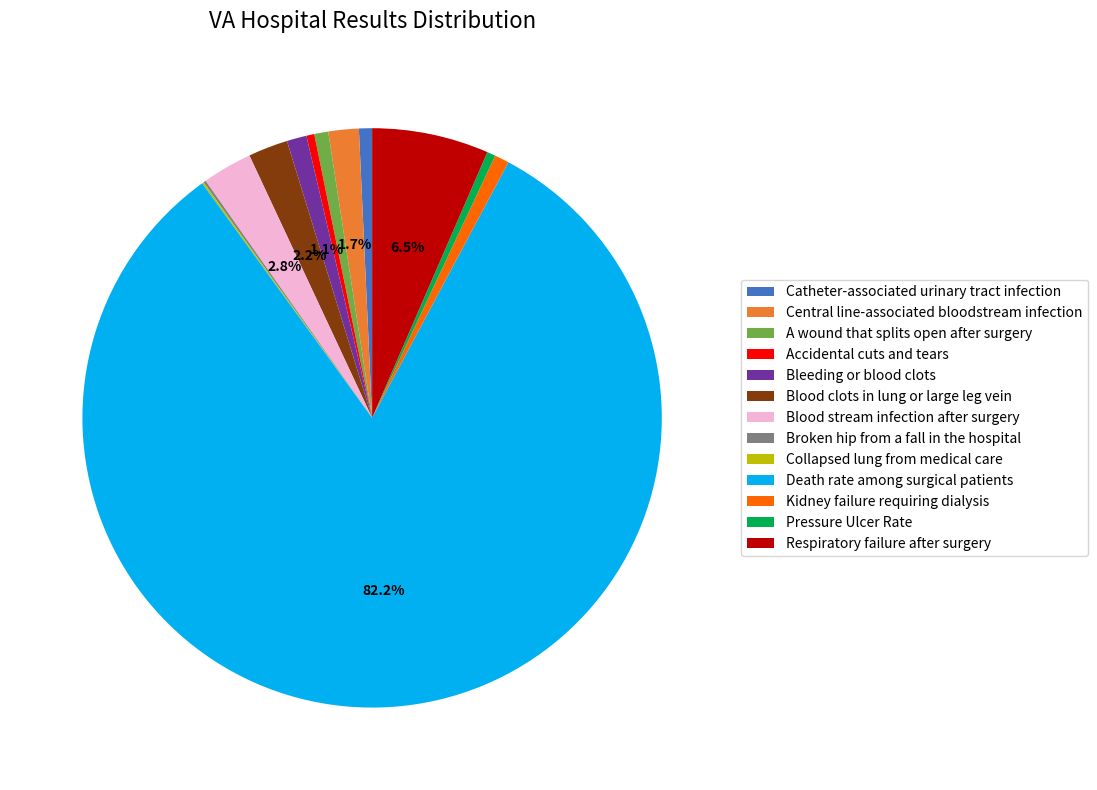

Which slice is the largest?

Death rate among surgical patients